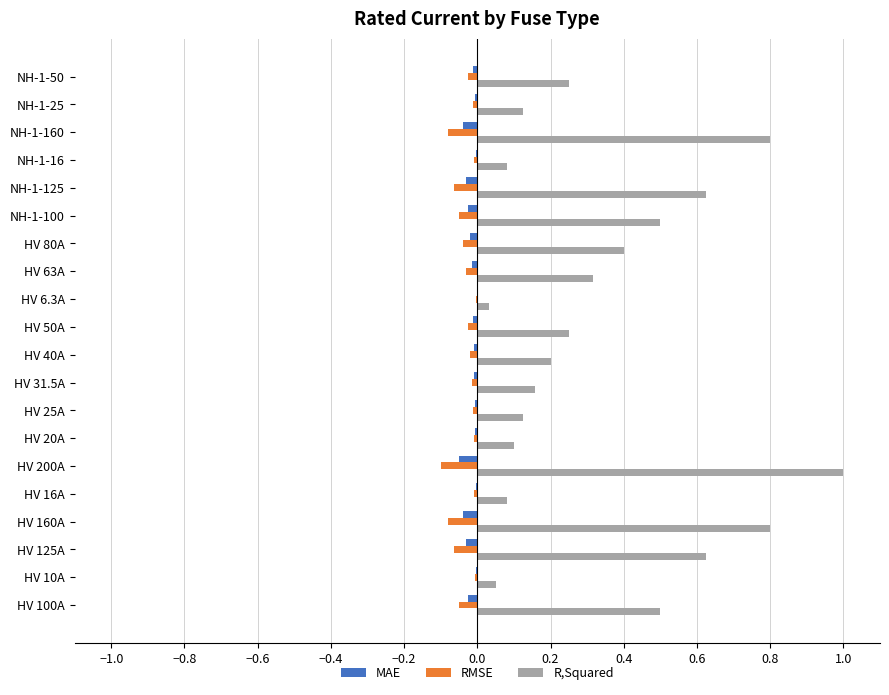

Which series has the largest total across all categories?

R,Squared